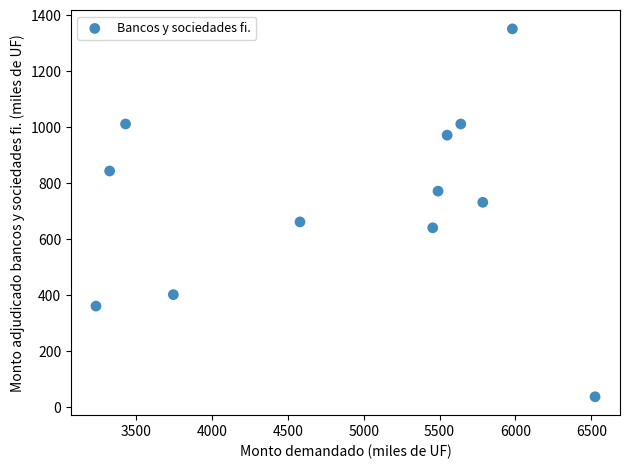

What is the range of X values (max minus min)?

3290